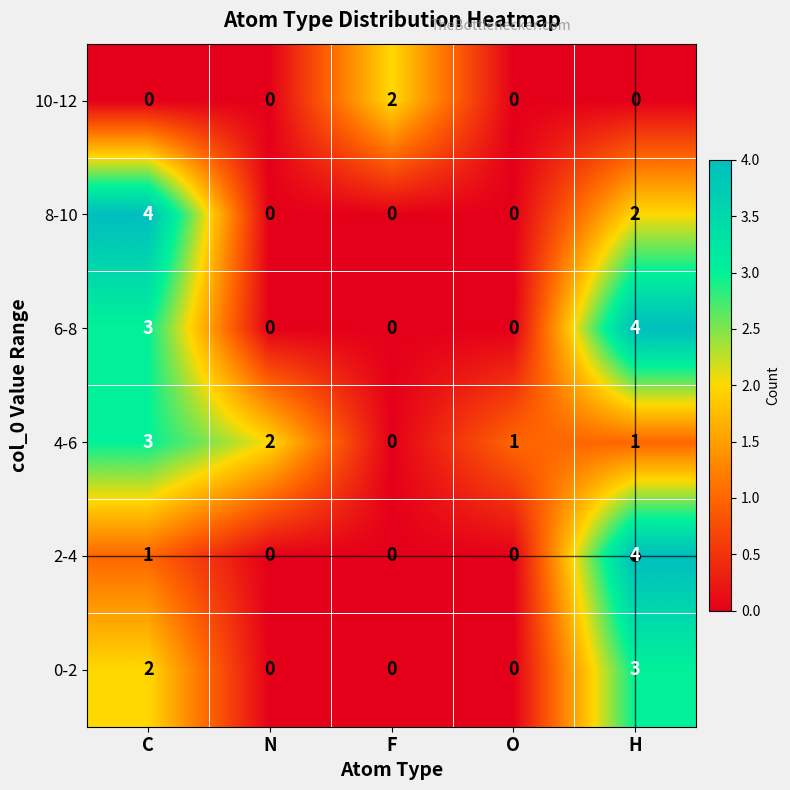

What is the difference between the maximum and minimum values in the 8-10 series?

4